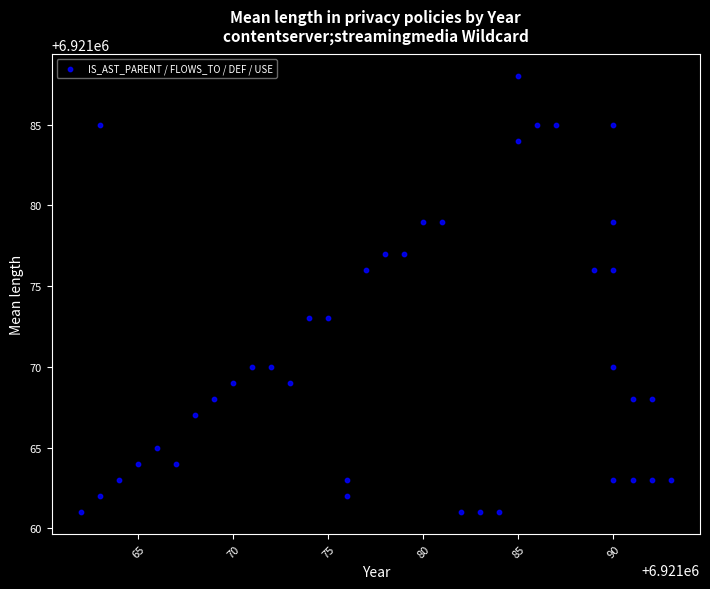

What is the range of X values (max minus min)?

31